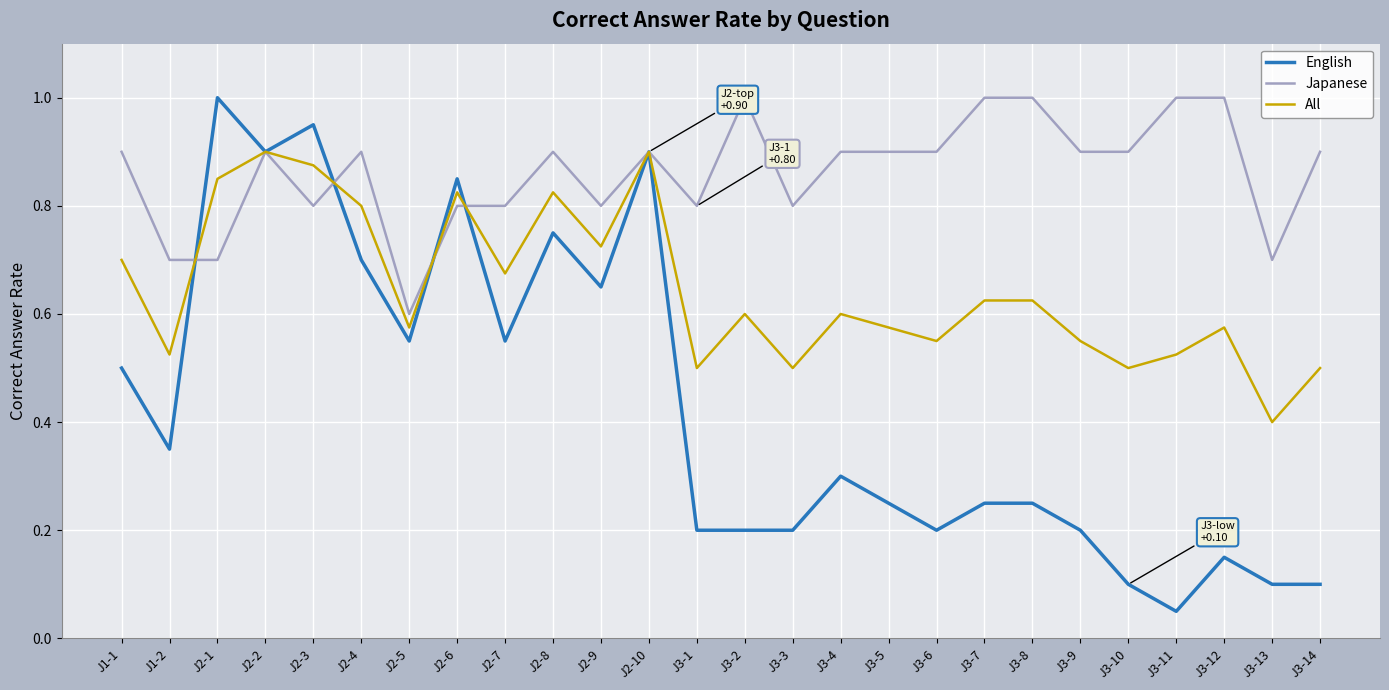

Is it true that Japanese equals 1.1 at J2-6?

False